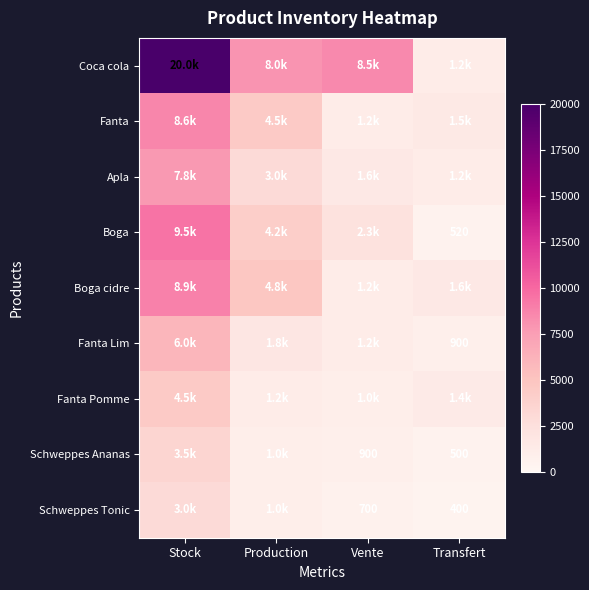

Rank the series by their maximum value, from highest to lowest.

Coca cola, Boga, Boga cidre, Fanta, Apla, Fanta Lim, Fanta Pomme, Schweppes Ananas, Schweppes Tonic